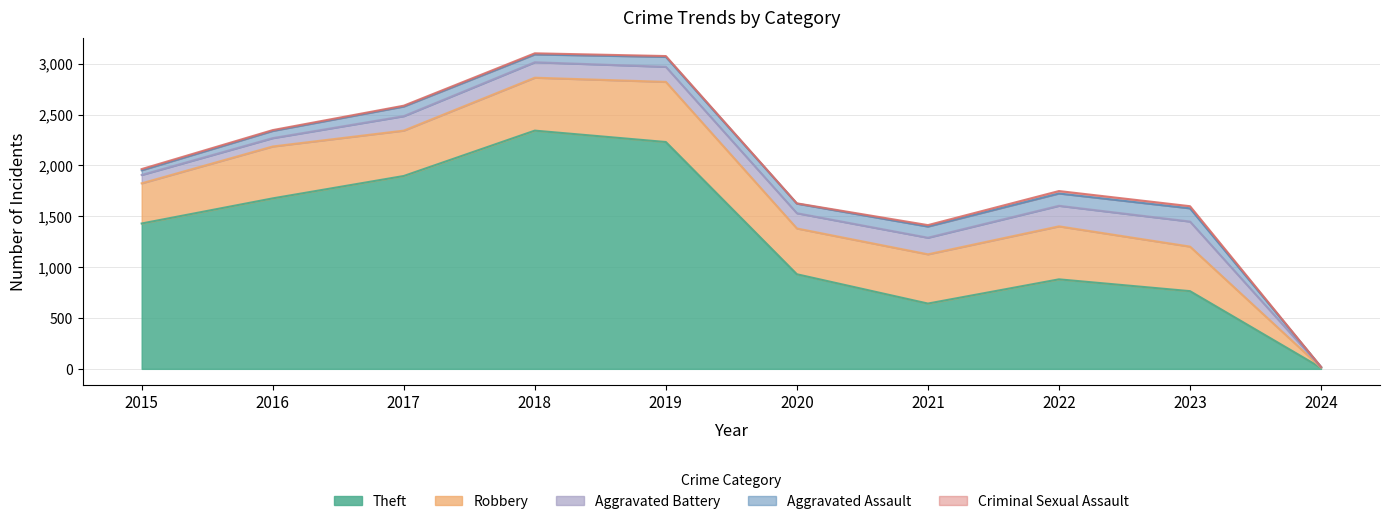

Where does the Aggravated Assault series first go above 95?

2019